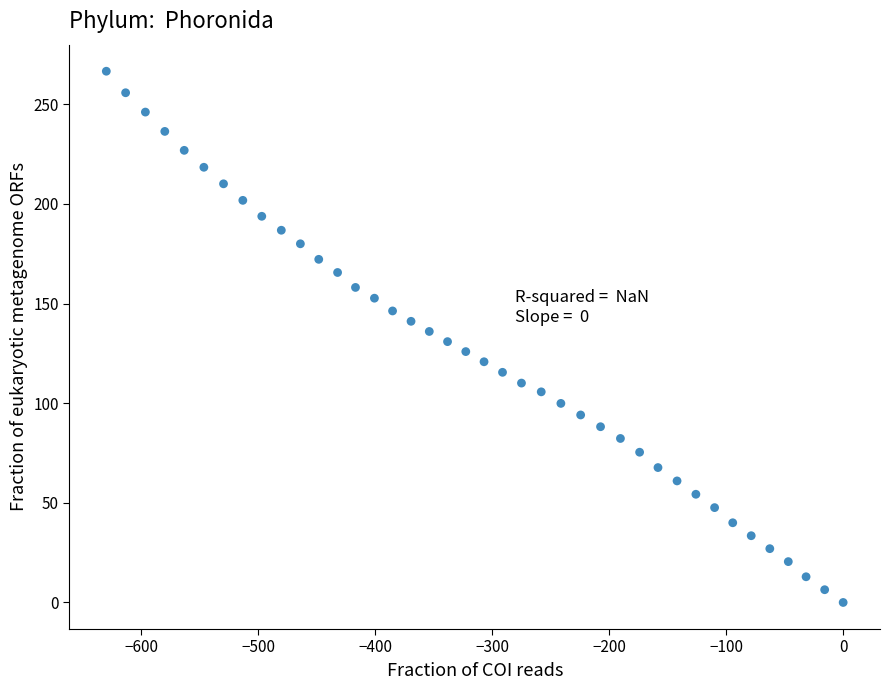

What is the range of X values (max minus min)?

629.9